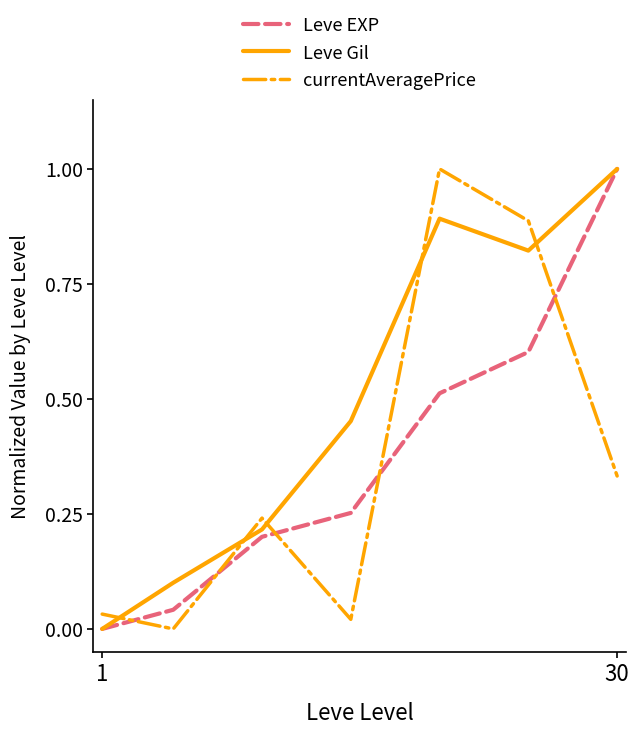

Which series has the largest total across all categories?

Leve Gil